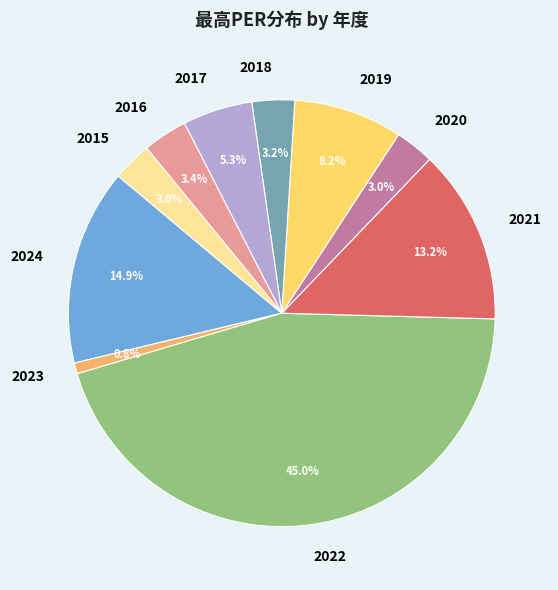

Does 2018 account for over 50% of the chart?

No